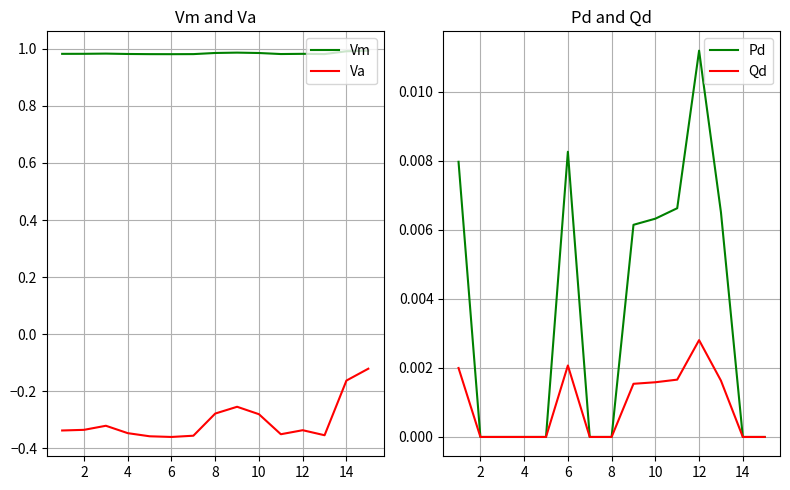

What is the maximum value shown in the chart?

1.0